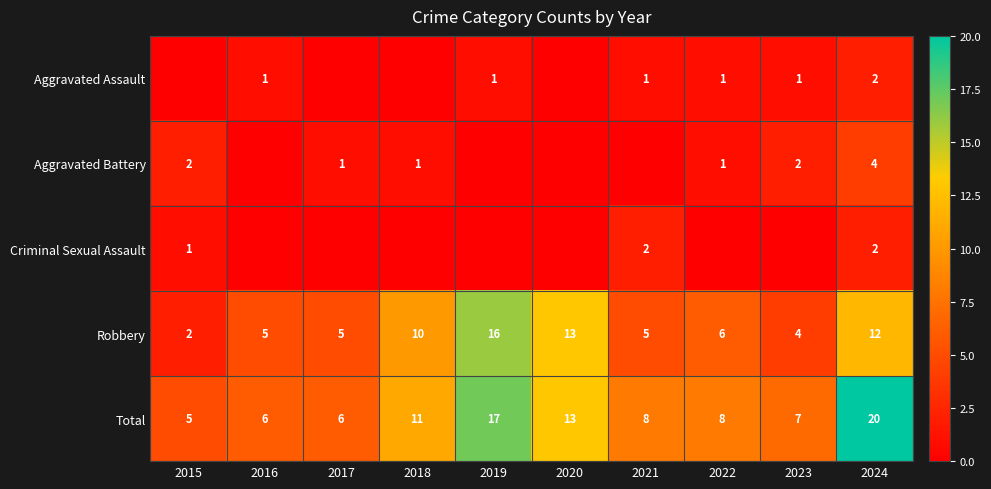

What is the sum of the Robbery values at 2020 and 2019?

29